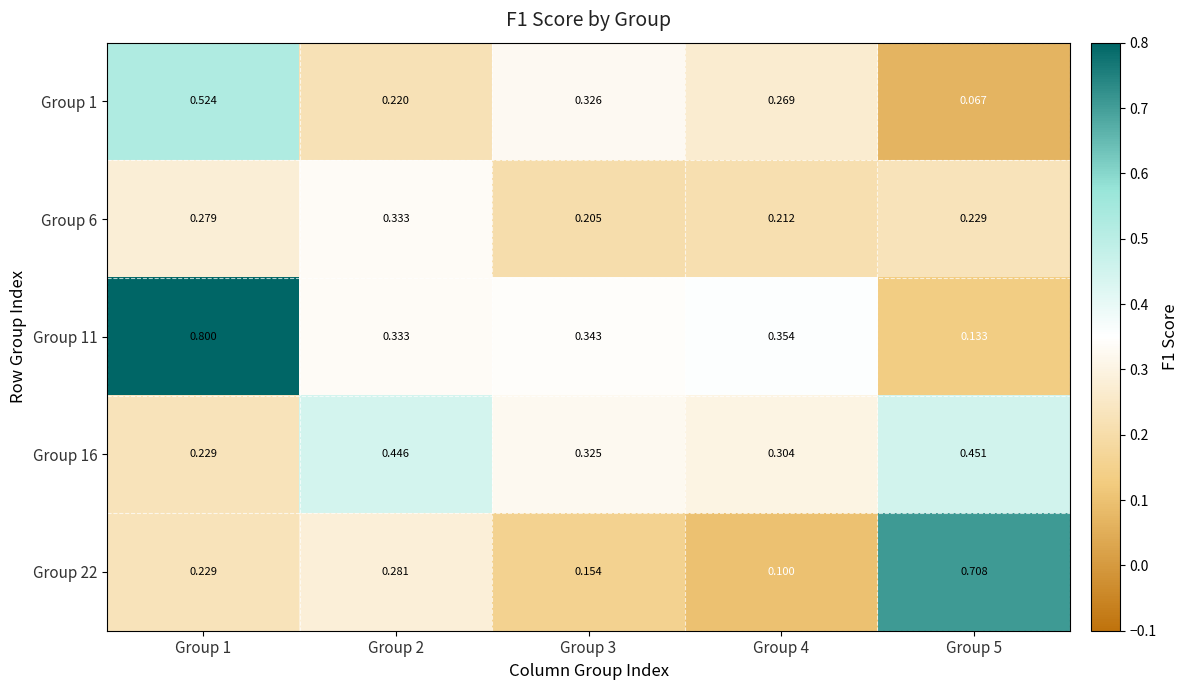

Rank the series by their maximum value, from lowest to highest.

Group 6, Group 16, Group 1, Group 22, Group 11